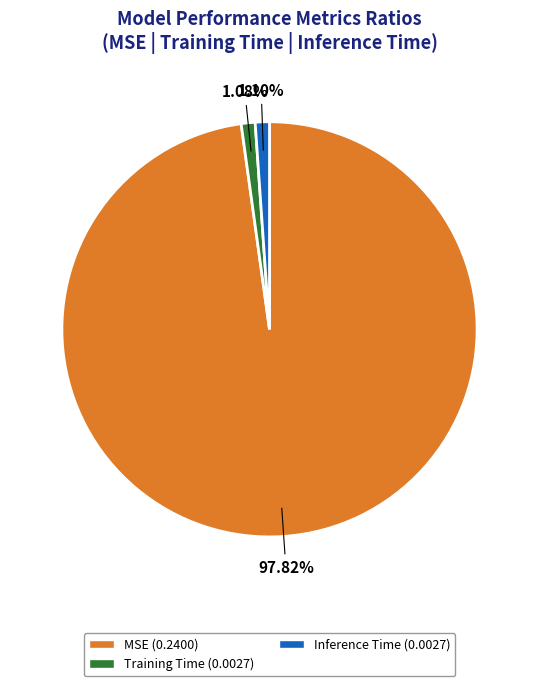

Combined, do Training Time and Inference Time account for over 50%?

No